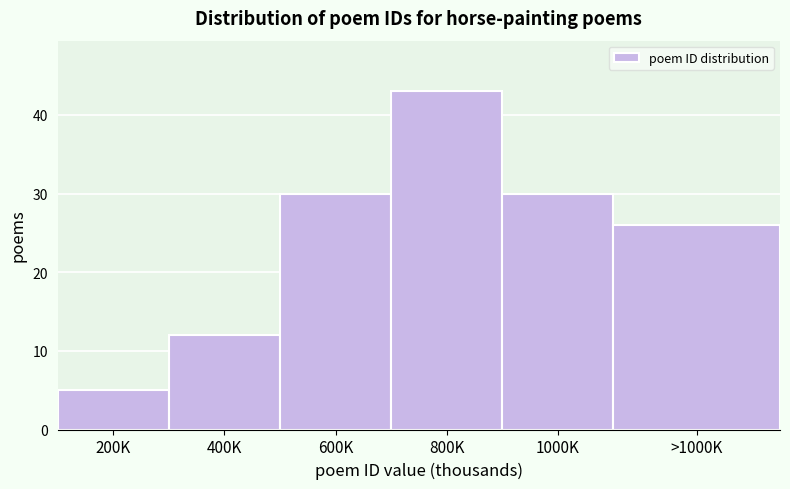

Reading left to right, what are all the values shown in this chart?

5	12	30	43	30	26